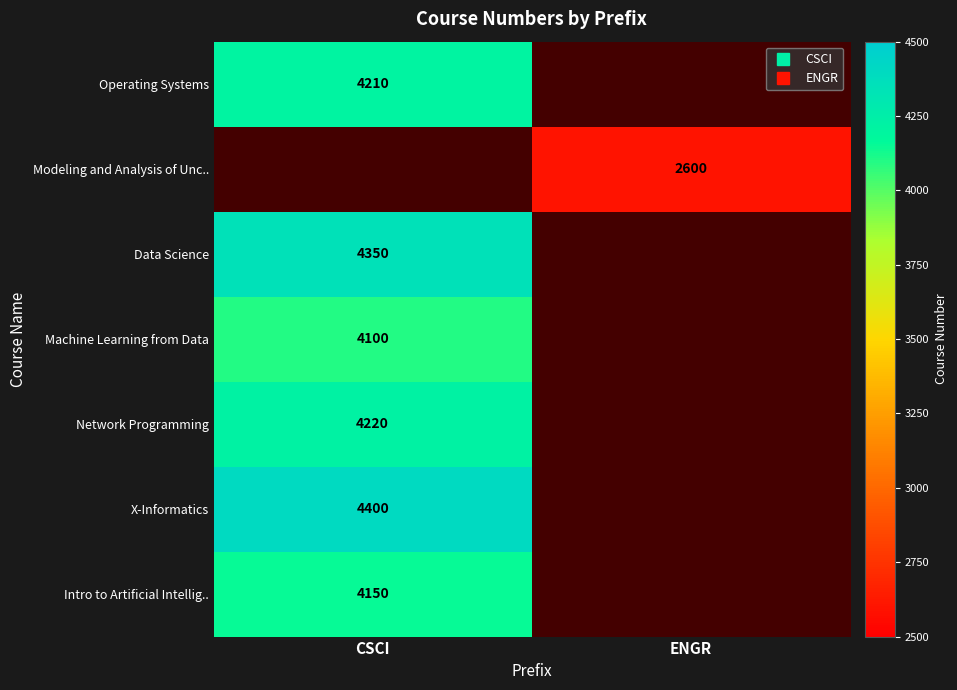

Count the number of categories in the chart.

2